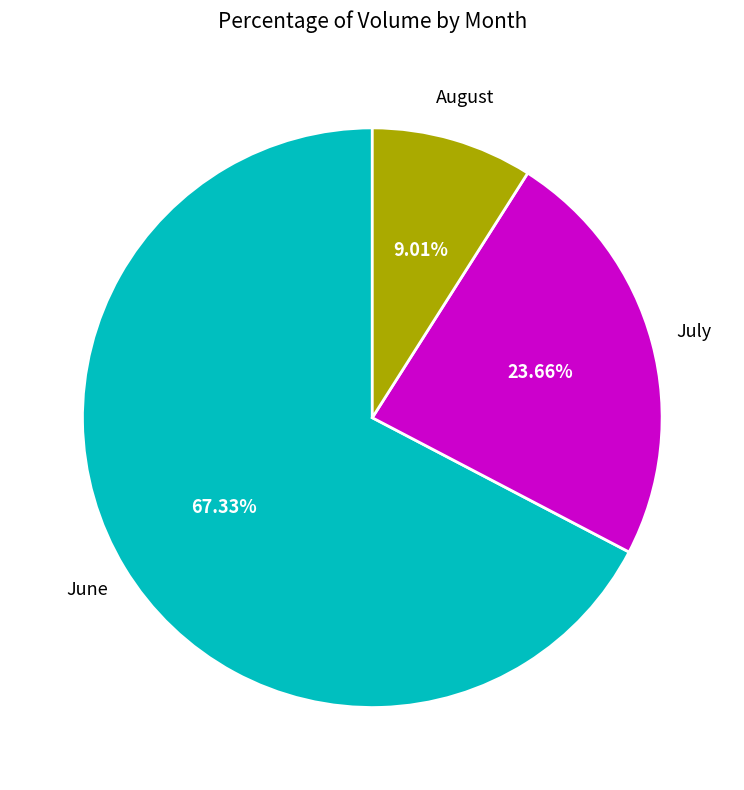

Does any single category account for the majority?

Yes